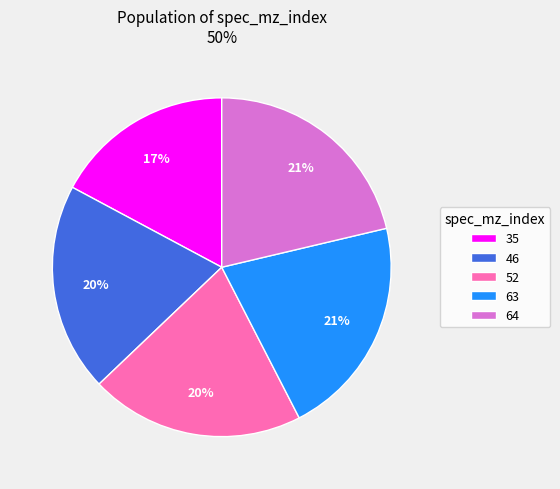

Combined, do 63 and 64 account for over 50%?

No